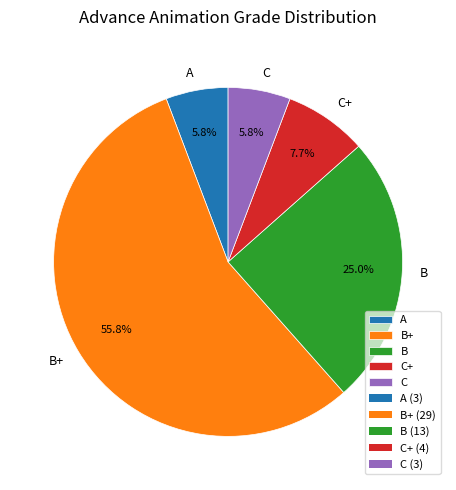

To the nearest percent, what is the combined percentage of A and B?

31%